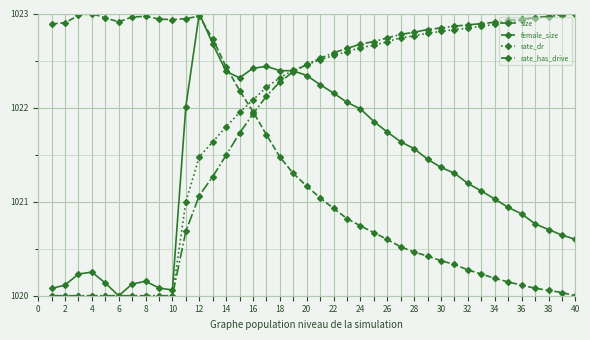

True or false: size has more than 0 interior local peaks.

True